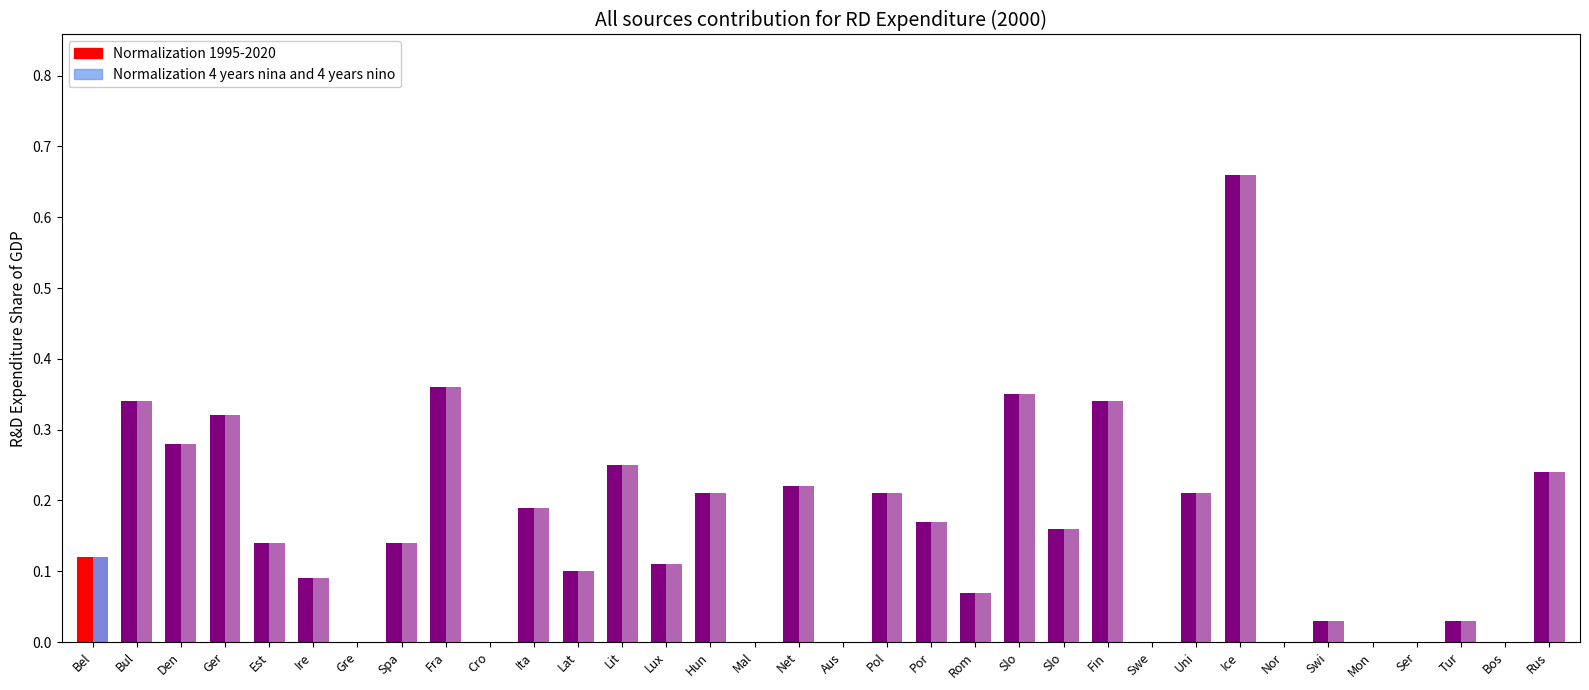

What is the label of the 30th bar from the left?

Mon